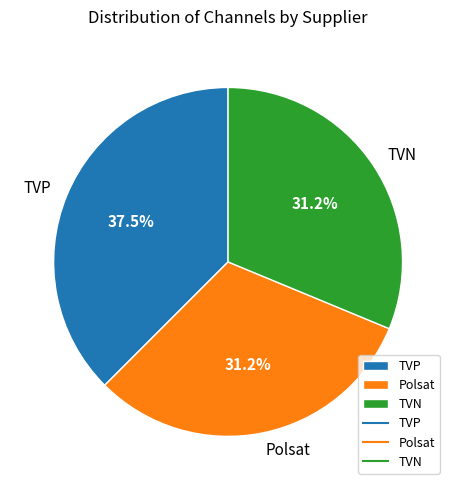

Is there any slice that represents more than half of the pie?

No